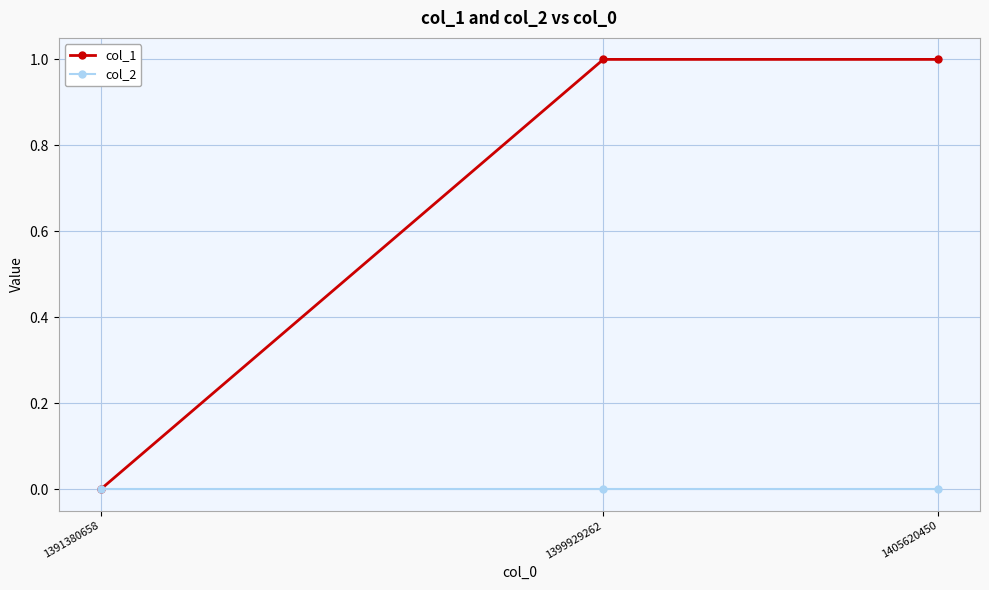

At 1399929262, list the series in order from largest to smallest.

col_1, col_2